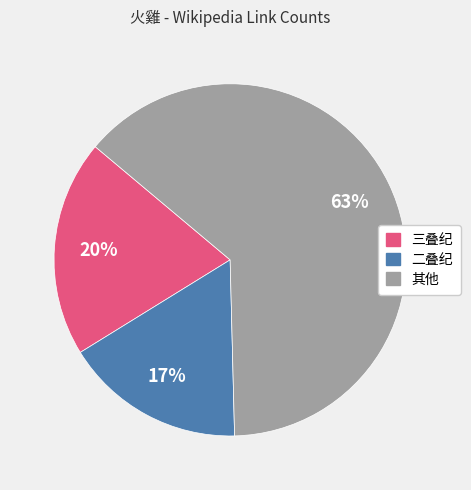

To the nearest percent, what portion does 二叠纪 represent?

17%